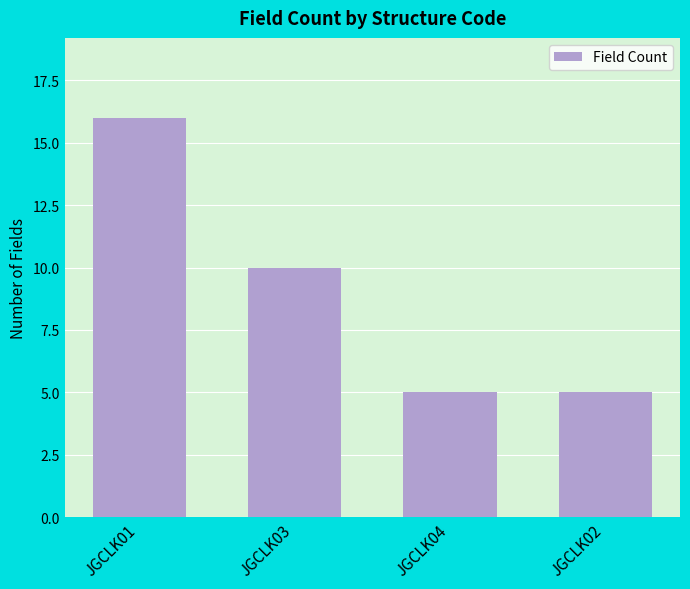

What is the value of the 1st bar from the left?

16